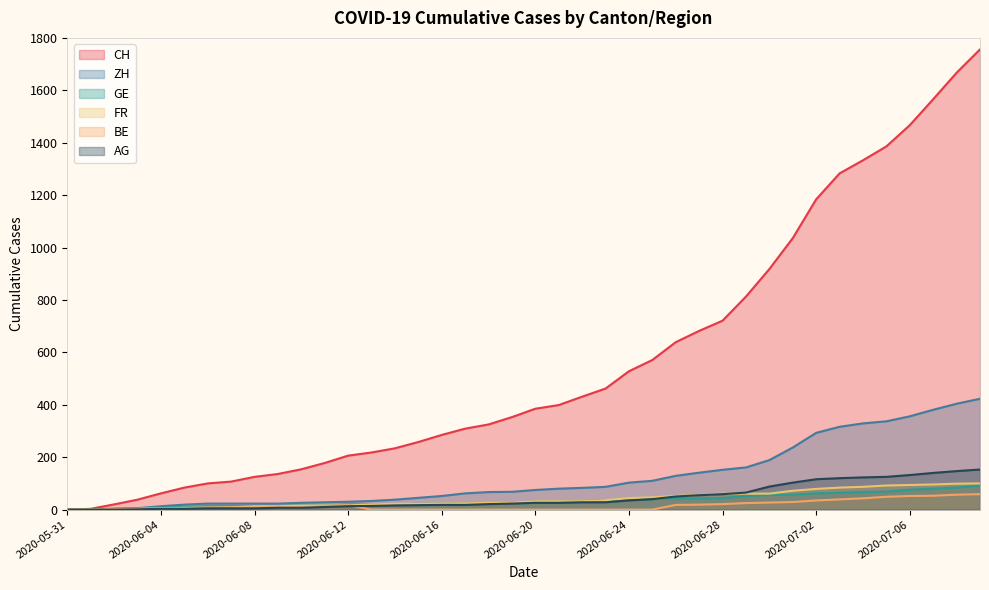

How many categories are shown in the chart?

40